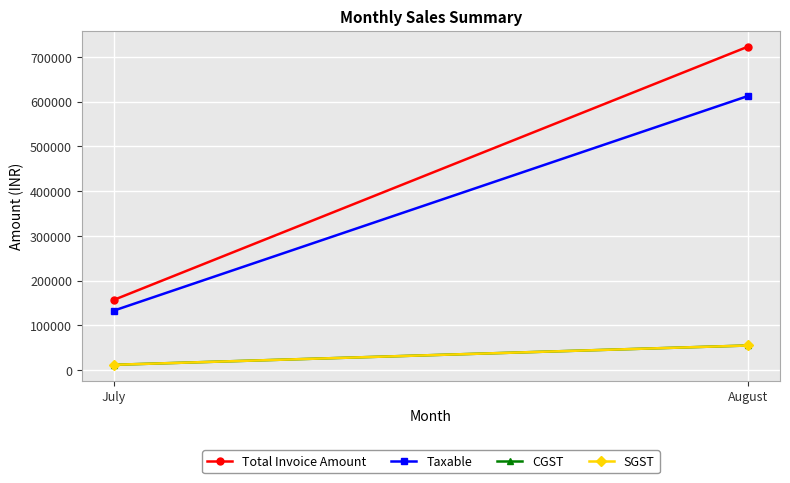

Is it true that SGST equals 3791.5 at July?

False